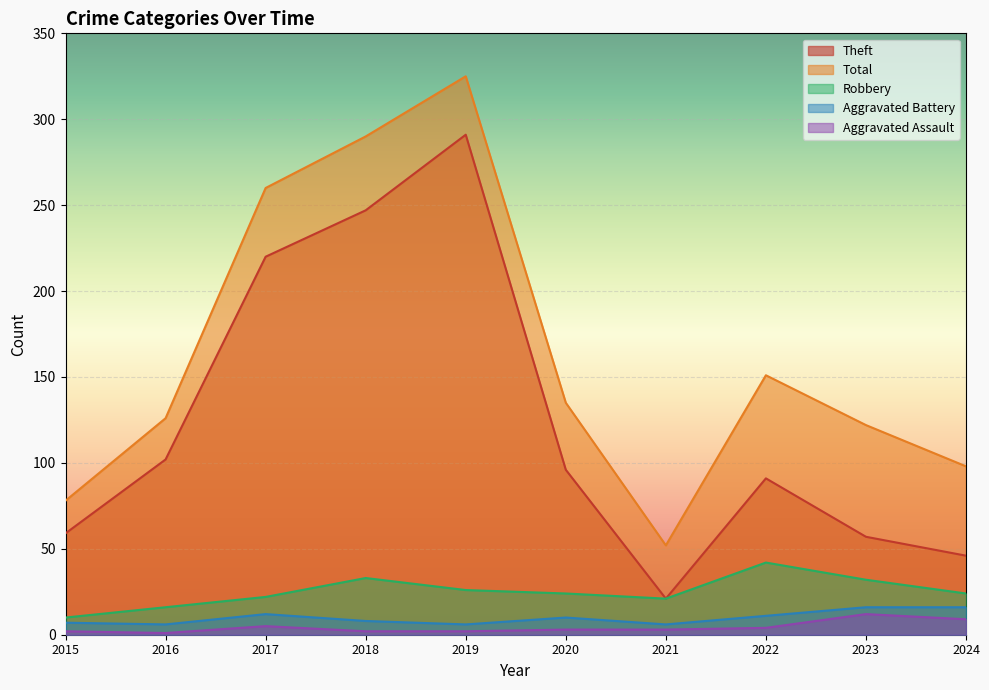

True or false: Theft and Aggravated Battery intersect in this chart.

False